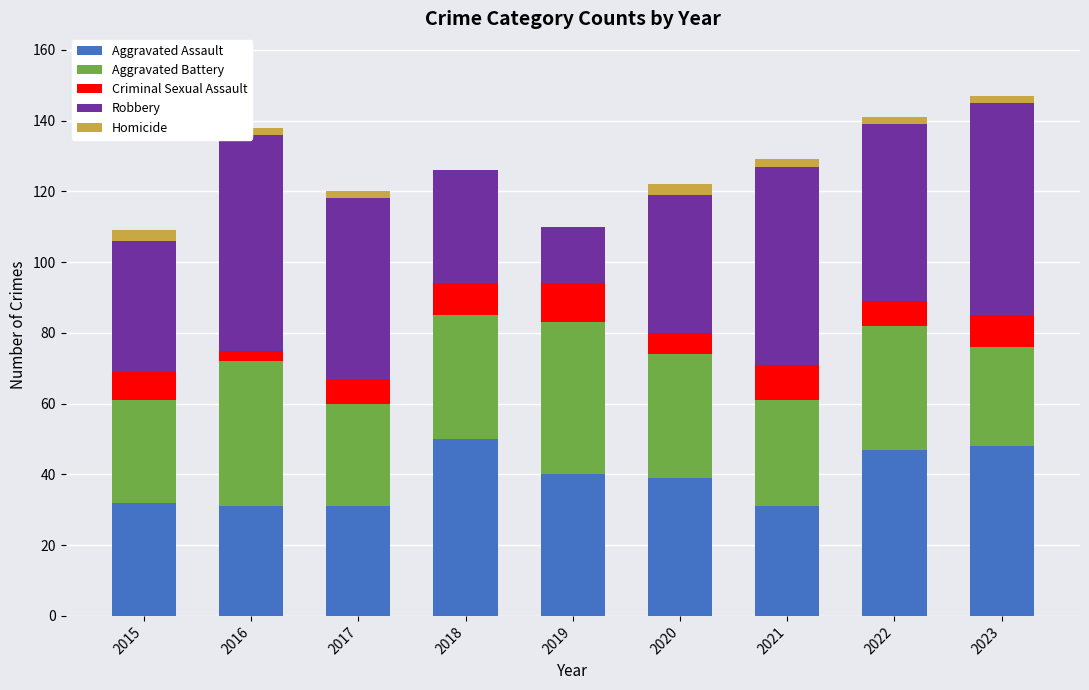

How many bars are there in each group?

5